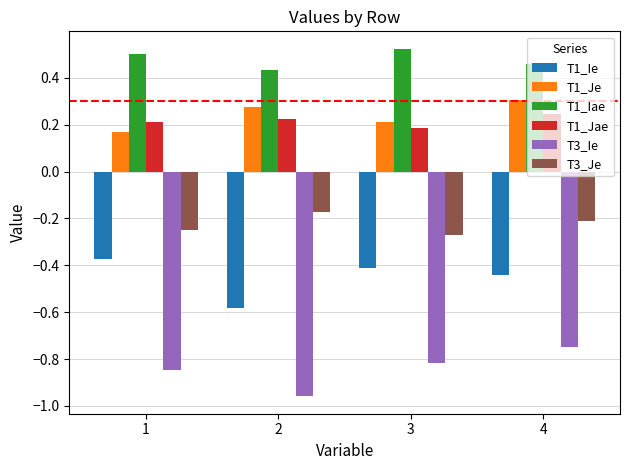

True or false: T1_Iae has a value of 0.2 at 3.

False